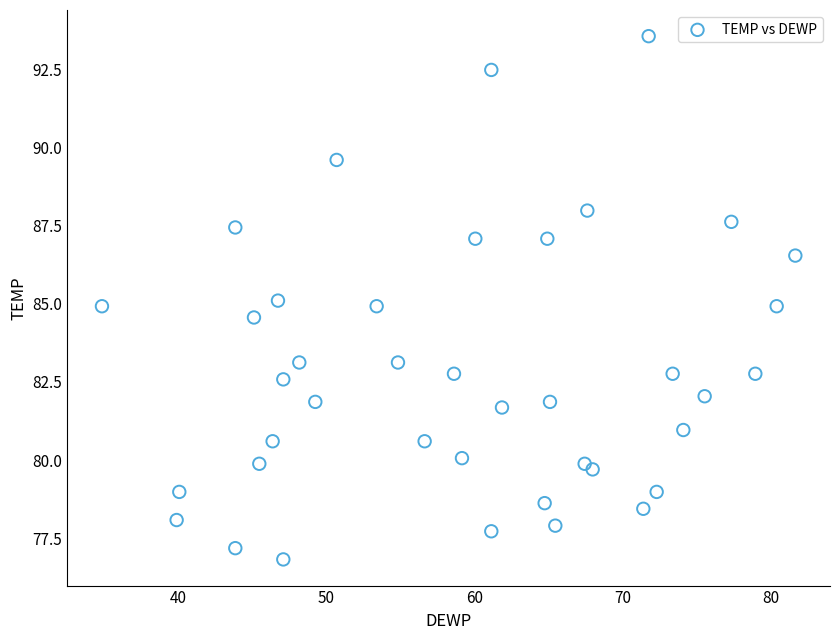

What is the range of X values (max minus min)?

46.8